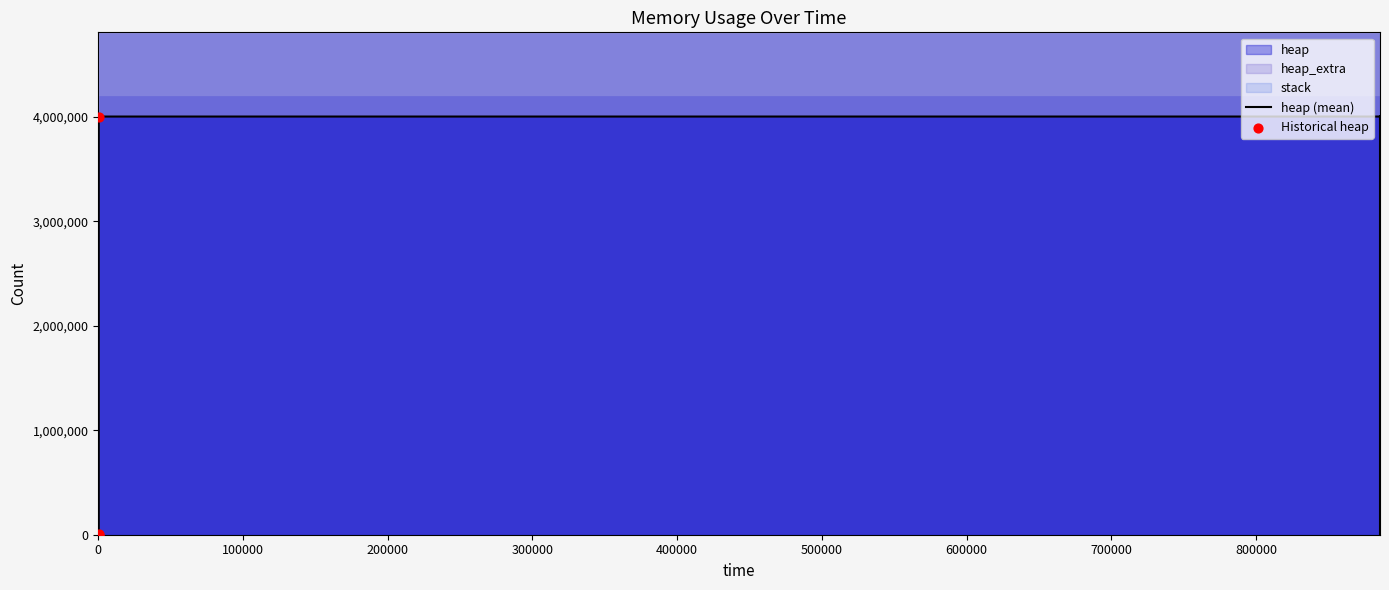

At how many categories does at least one series exceed 1759568?

10